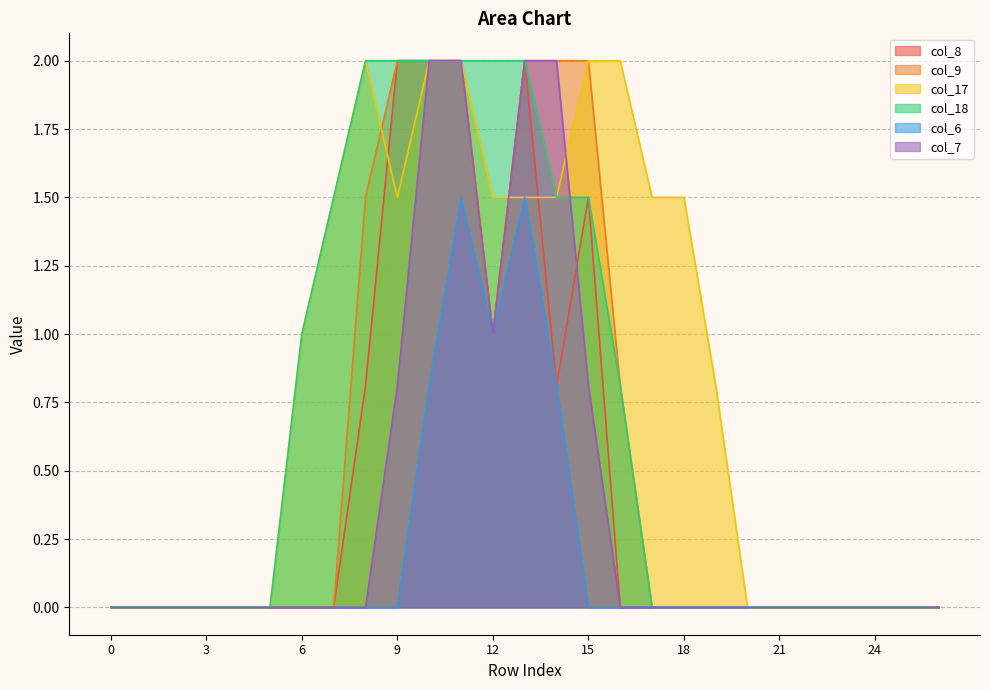

Between 5 and 8, which is larger?

8